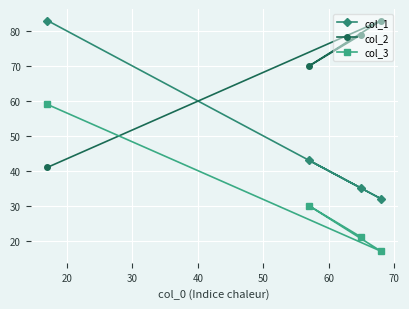

What is the smallest value displayed?

17